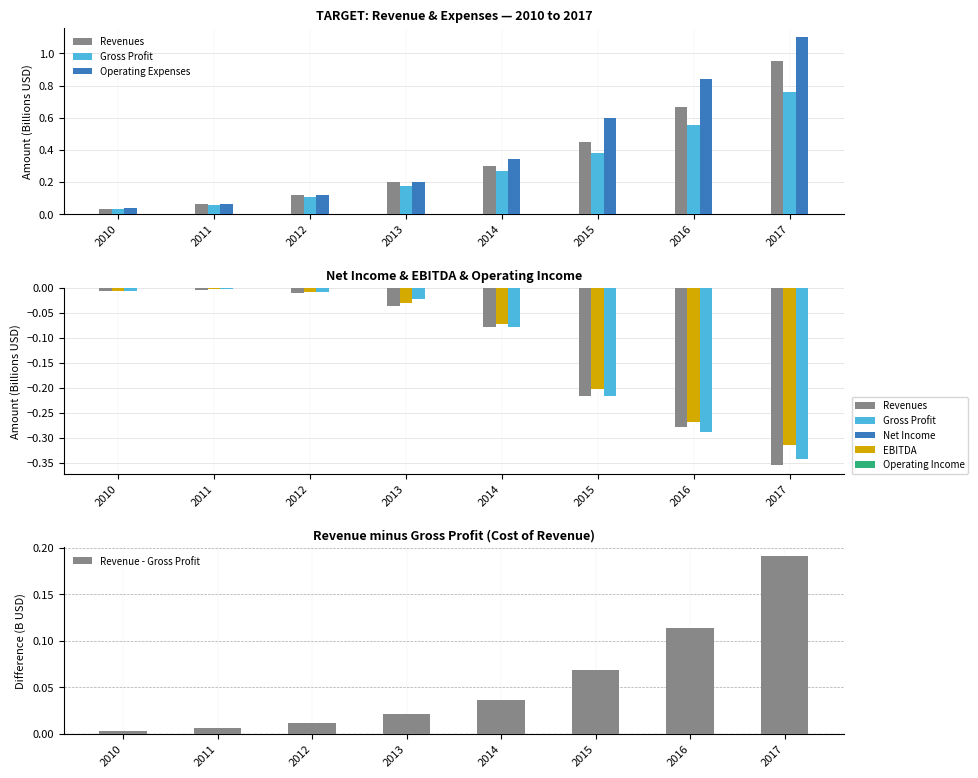

Which series has the largest total across all categories?

Operating Expenses